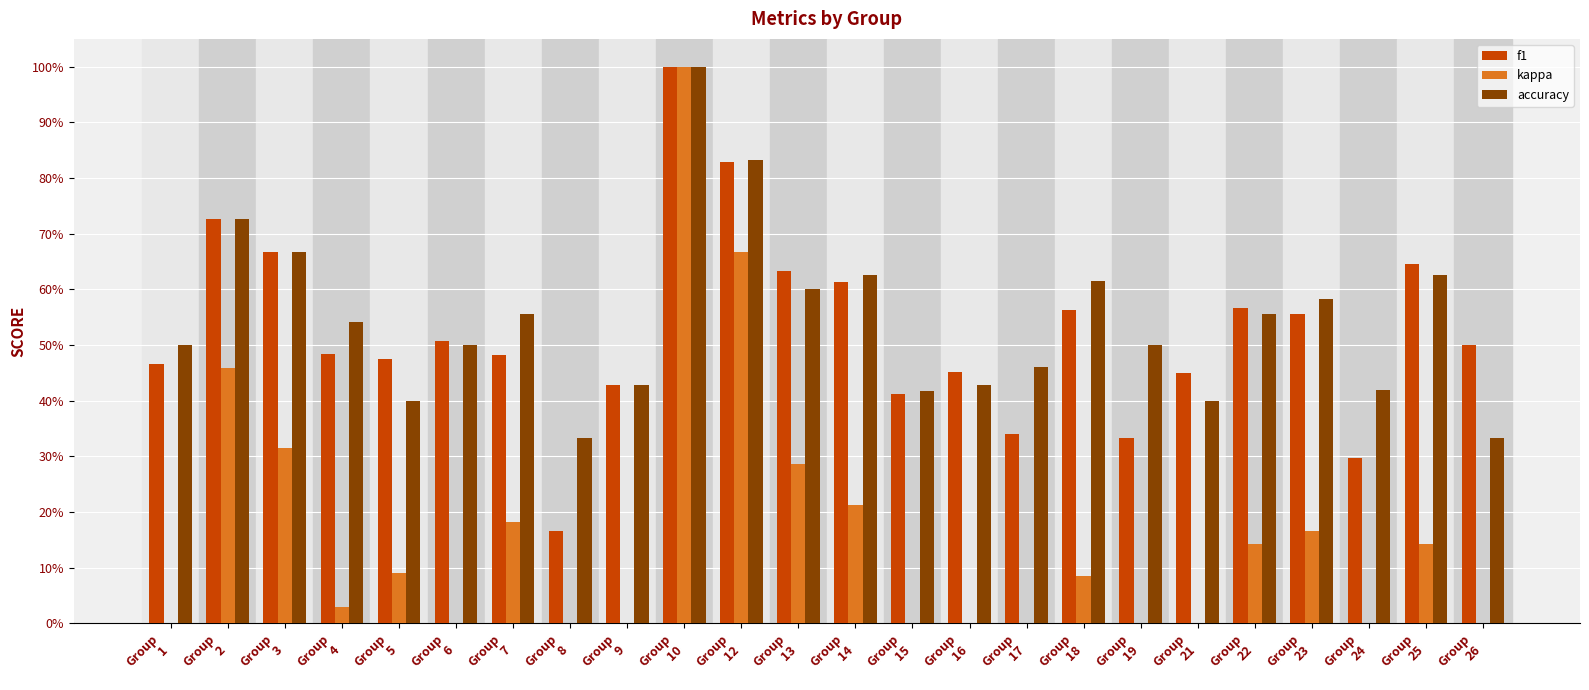

Read the f1 value at Group
2.

0.7